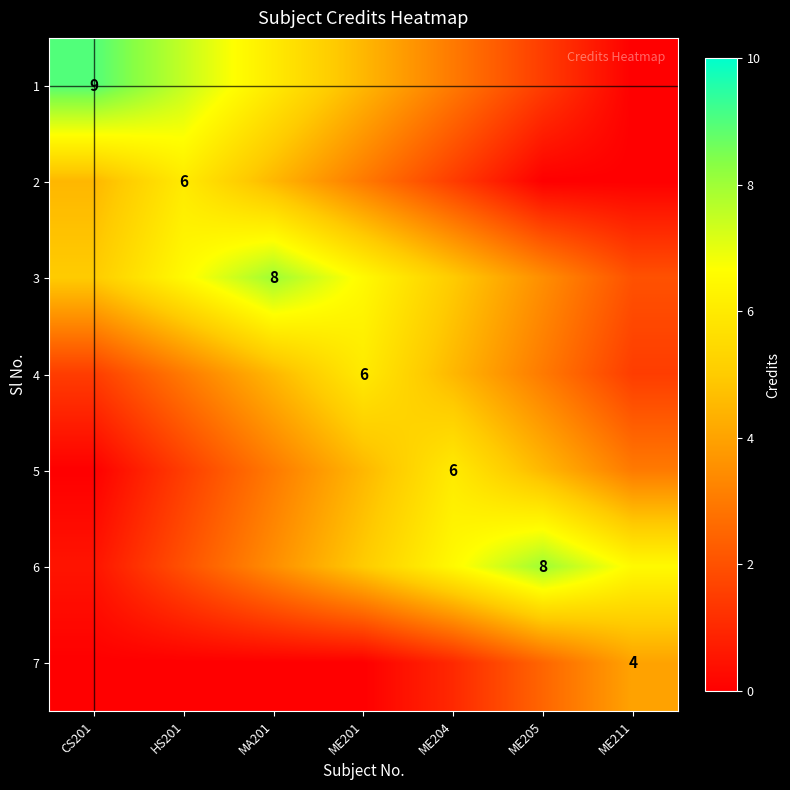

The value of 7 at ME211 is 1.3. True or false?

False